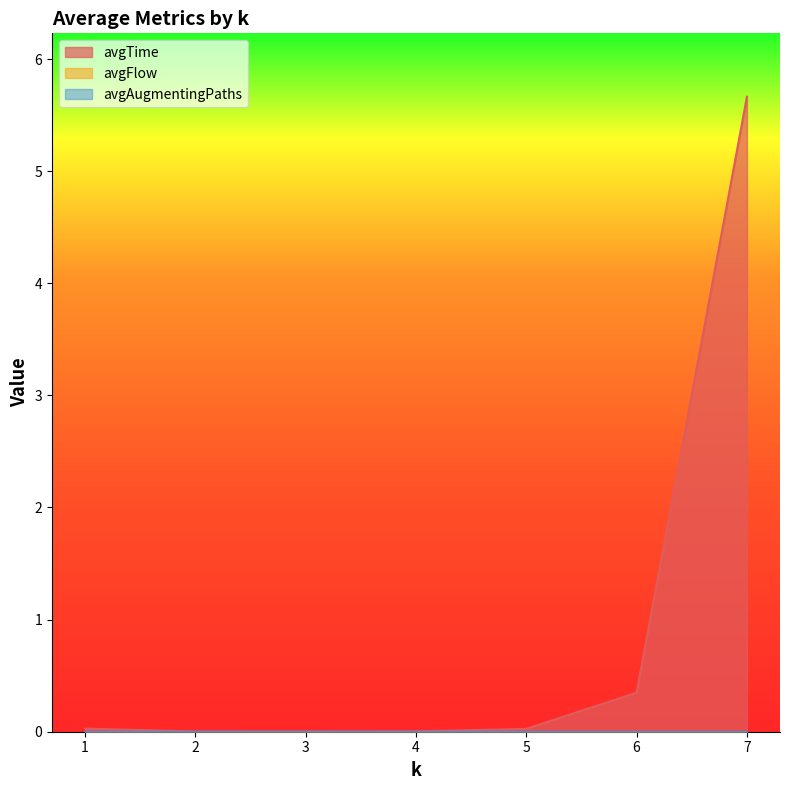

True or false: avgAugmentingPaths and avgTime cross at least once.

False